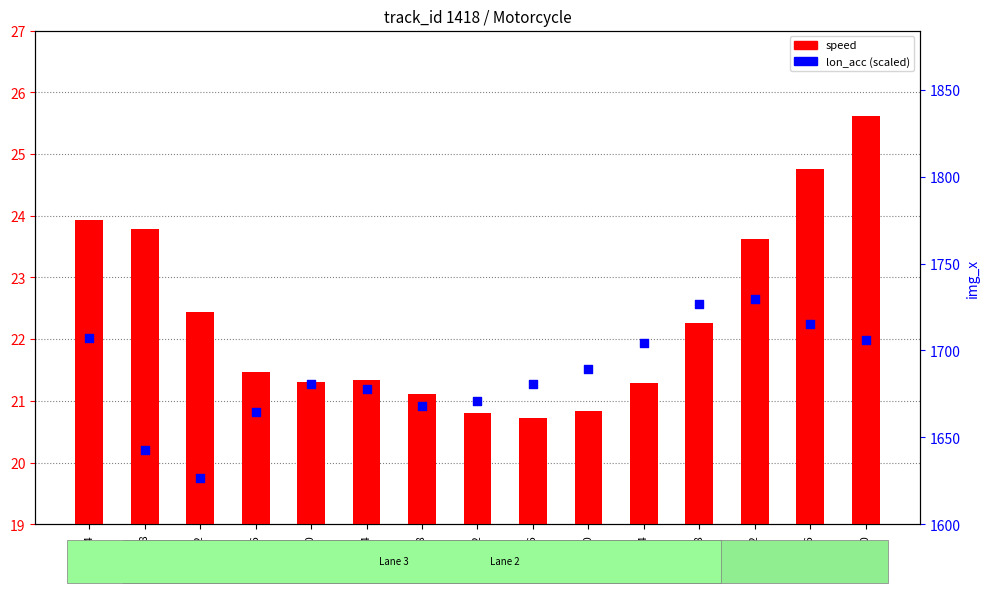

What is the total value across all series at 572.8?

23.0